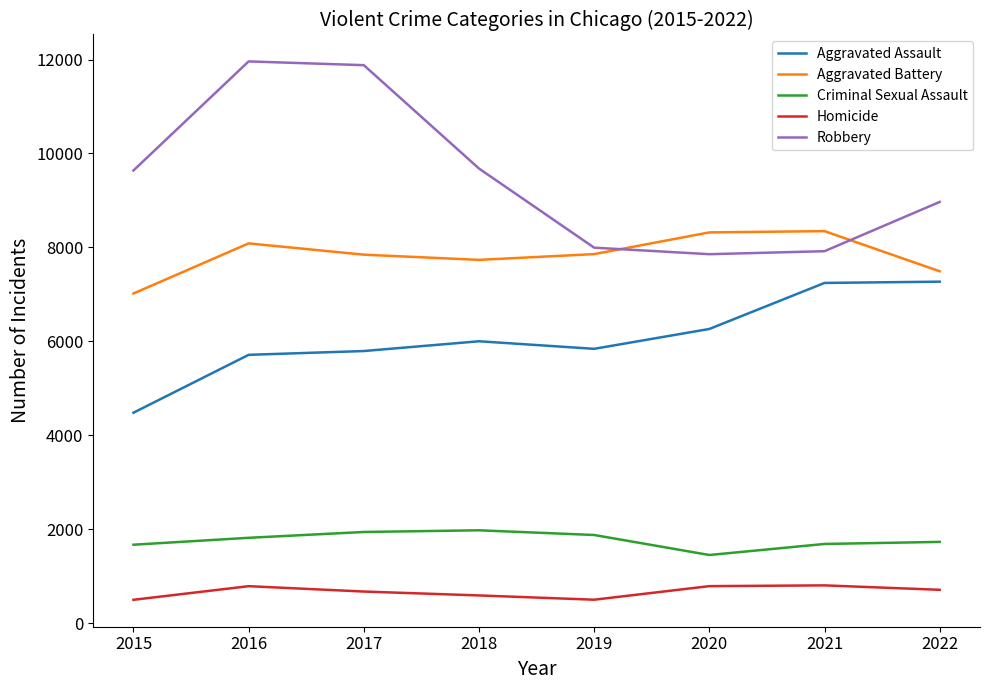

True or false: Criminal Sexual Assault and Robbery intersect in this chart.

False